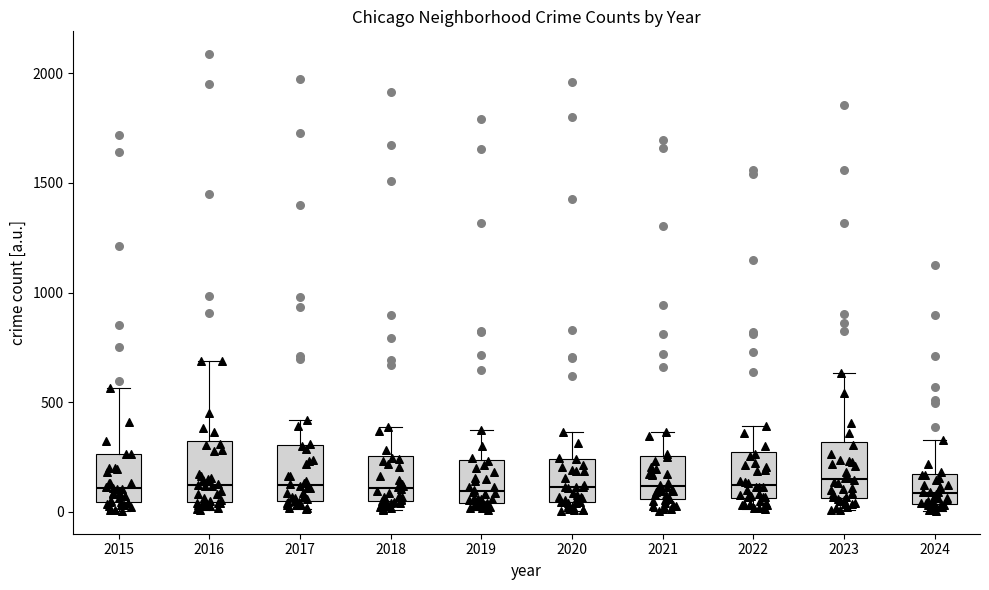

Where is the upper edge of the box at x = 2018 on the y-axis? The values are not printed on the chart, so give them approximately, as read against the axis.

250